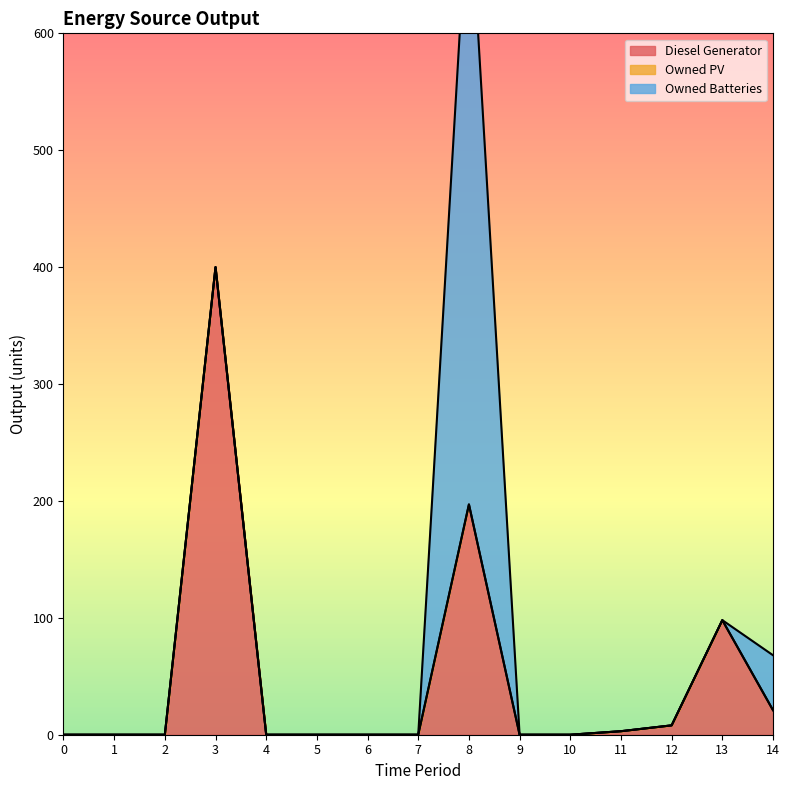

What is the maximum value for Diesel Generator?

400